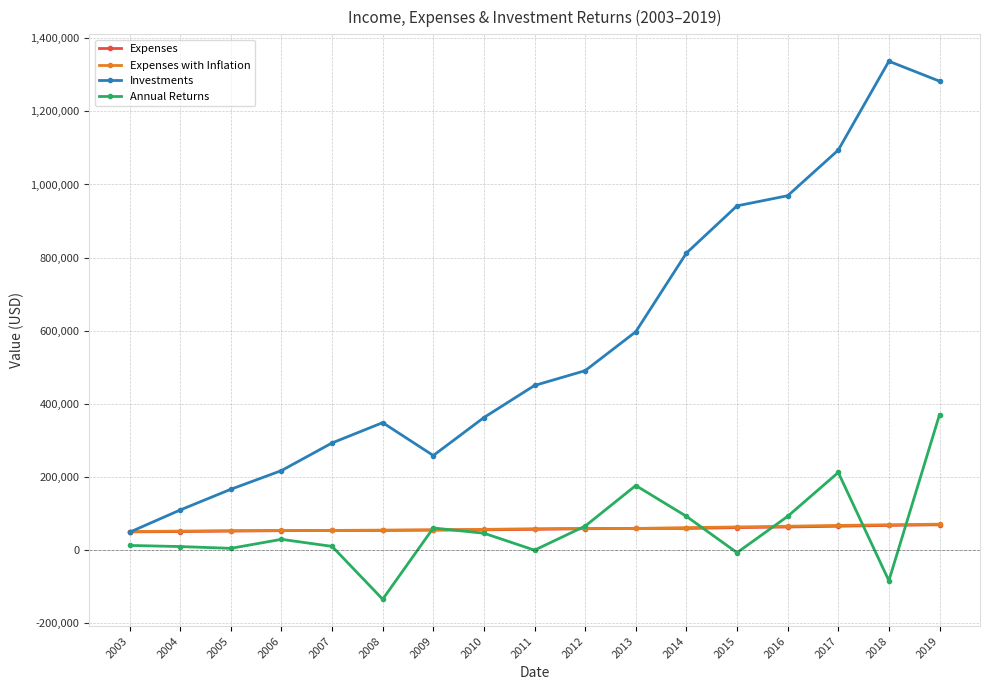

True or false: Investments and Annual Returns cross at least once.

False